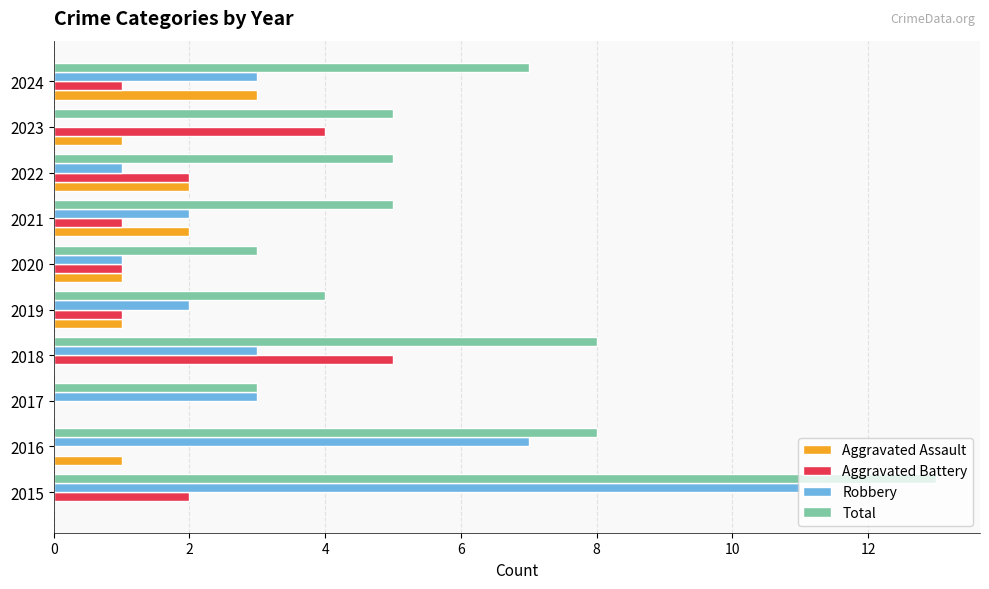

How many categories are shown in the chart?

10